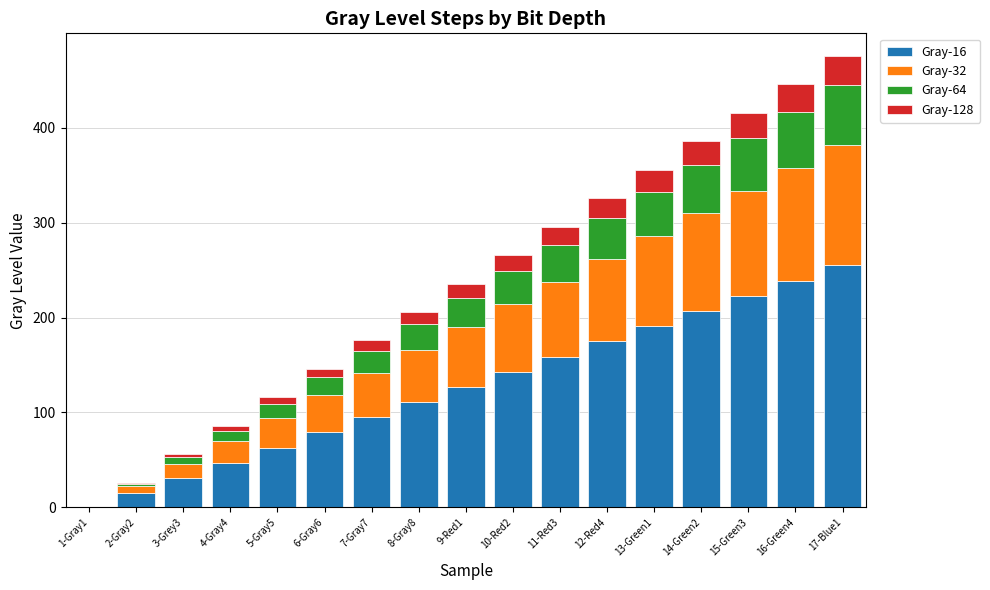

The value of Gray-16 at 10-Red2 is 195. True or false?

False